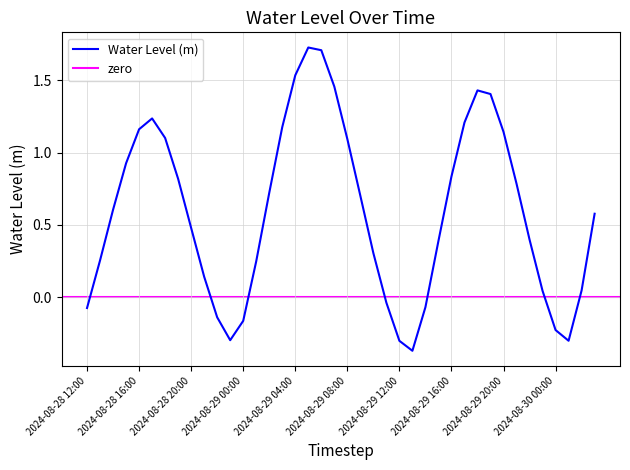

How many categories are shown in the chart?

40